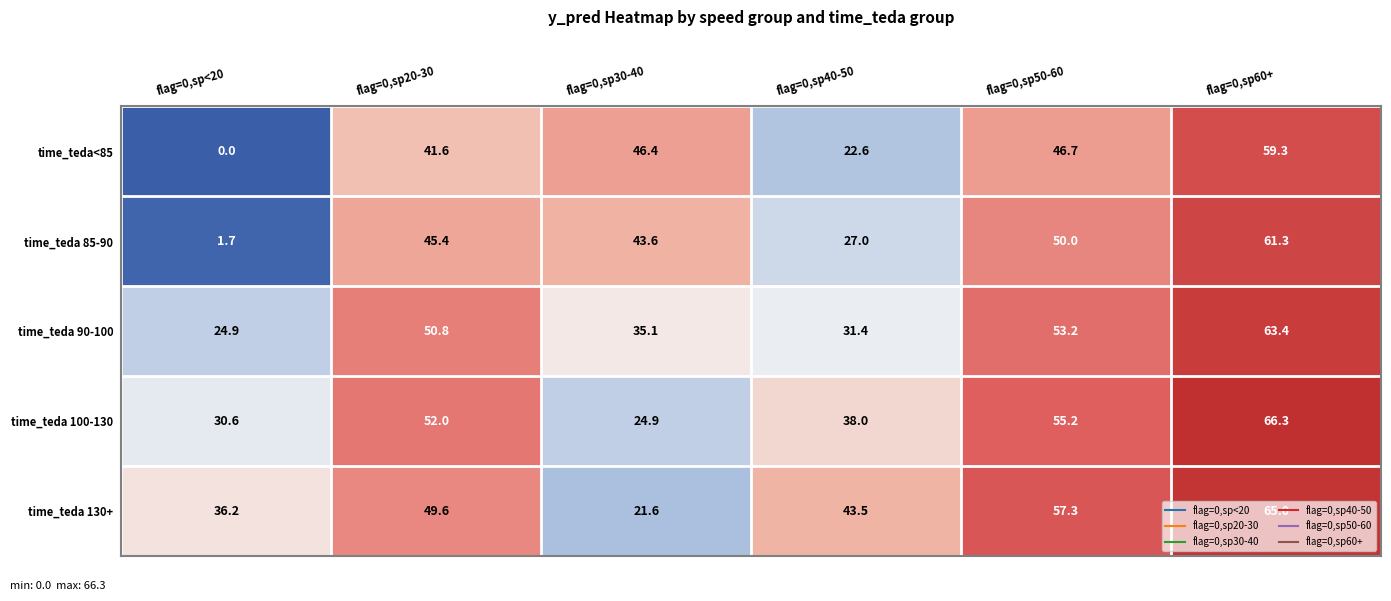

What is the sum of the time_teda<85 values at flag=0,sp40-50 and flag=0,sp20-30?

64.2